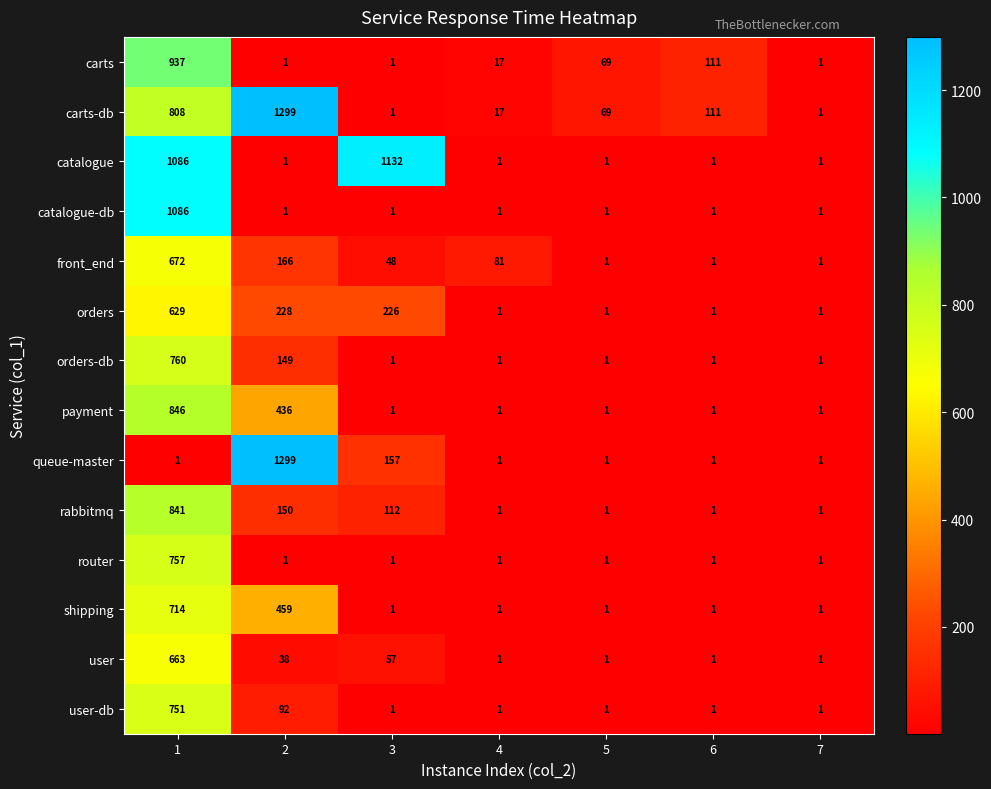

What is the difference between the maximum and minimum values in the rabbitmq series?

840